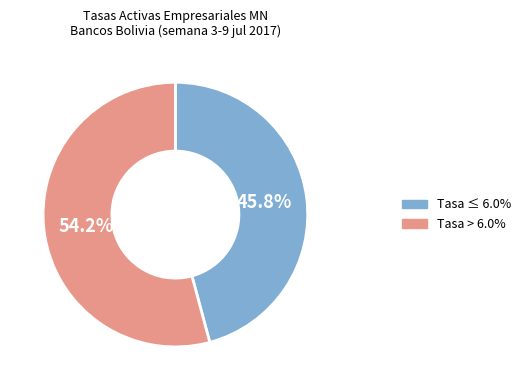

Is there a majority slice in this chart?

Yes